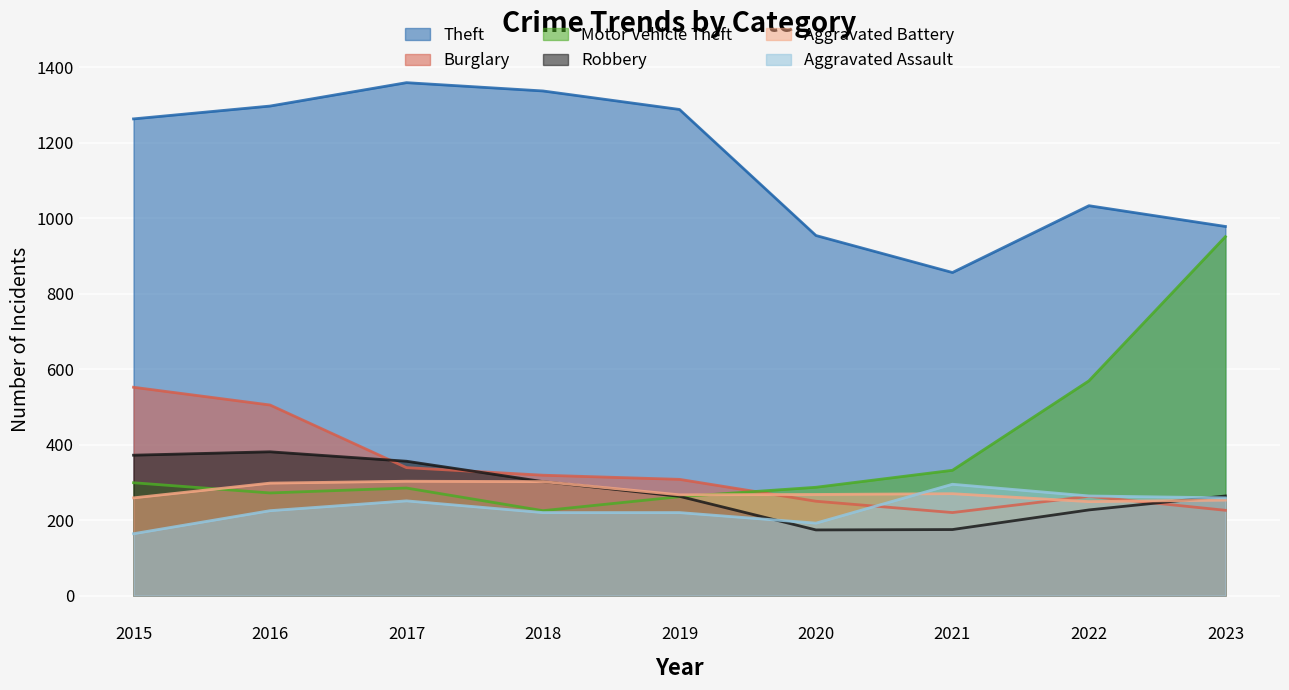

Does the chart display data point markers on the line(s)?

No